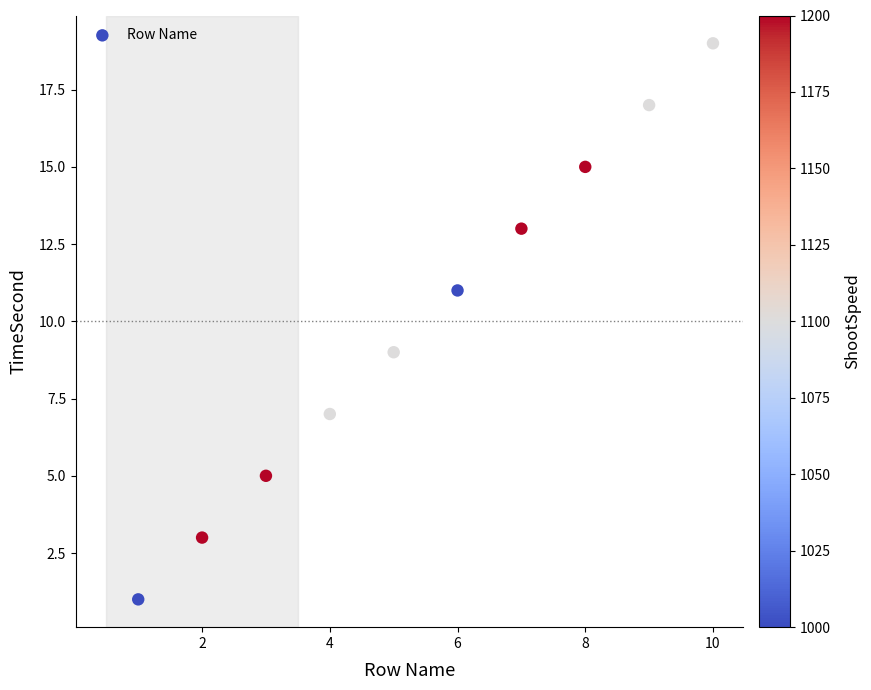

What is the average X value?

6